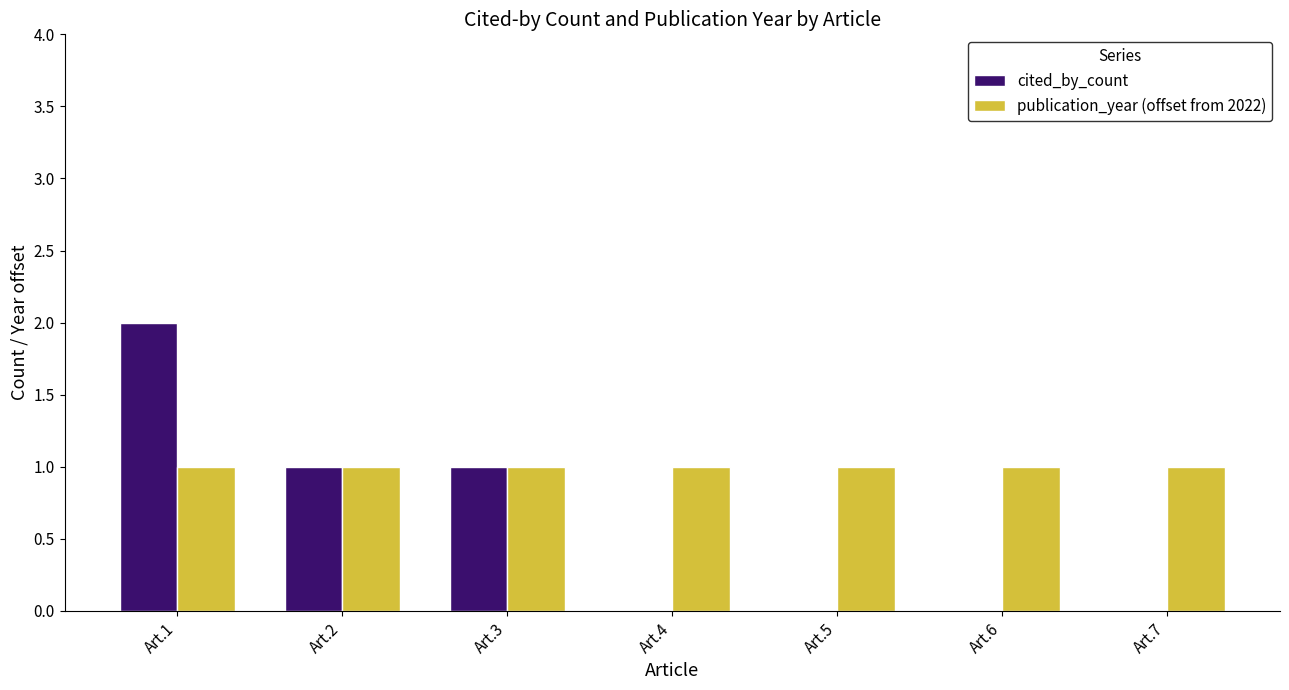

Are the bars horizontal?

No